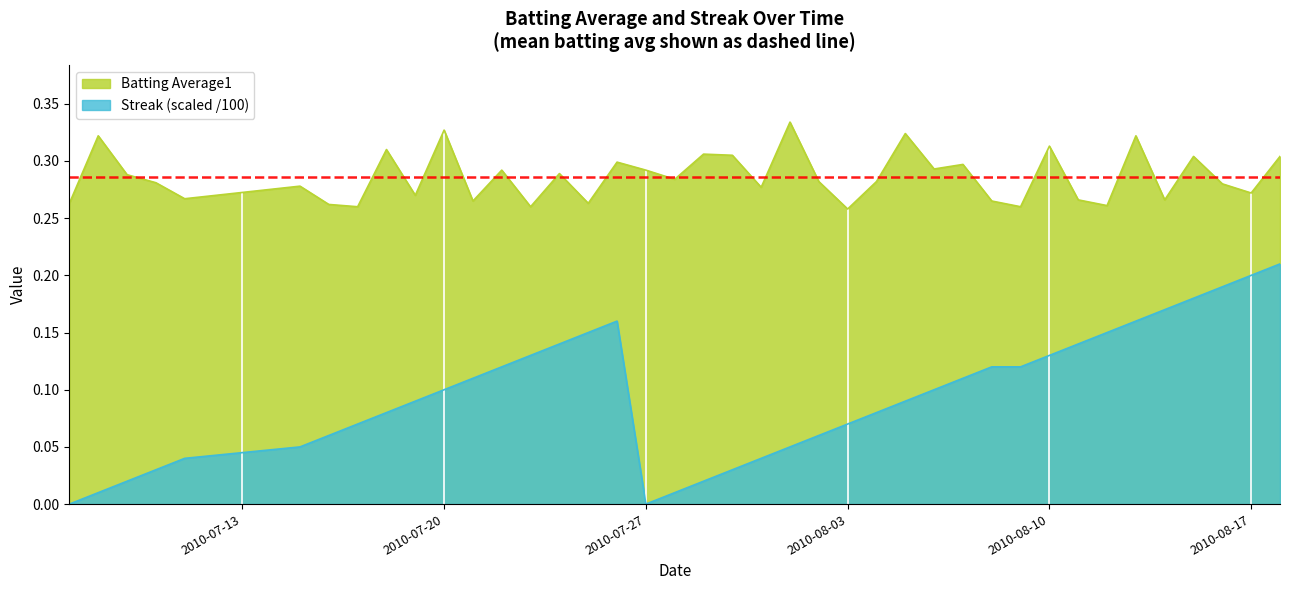

List the series in order of their peak value, lowest first.

Streak (scaled /100), Batting Average1